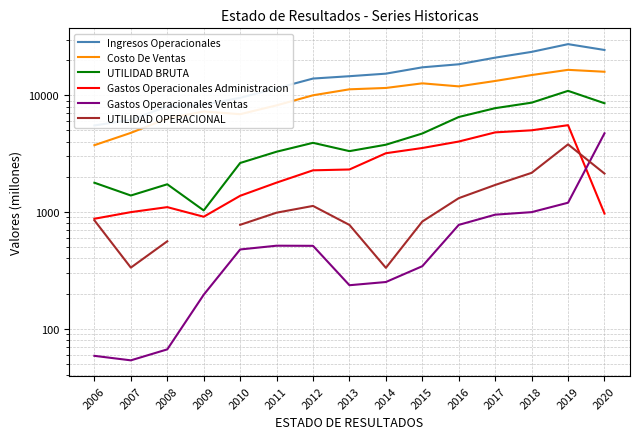

Count the number of categories in the chart.

15